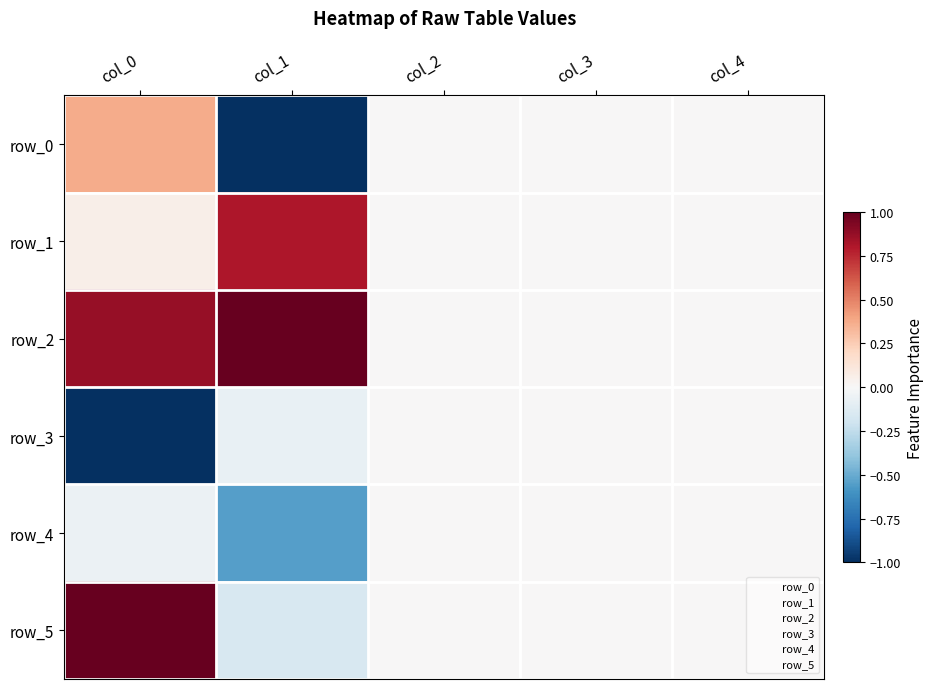

Is it true that row_0 equals -0.3 at col_1?

False